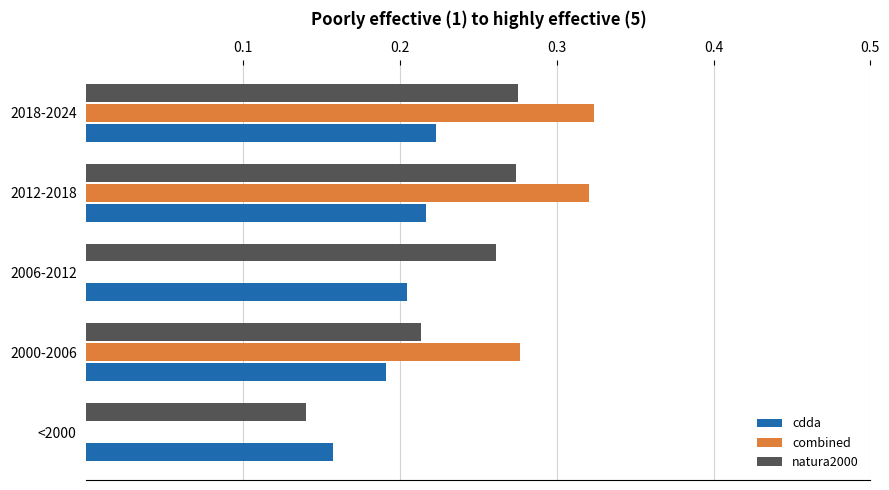

What is the sum of all natura2000 values?

1.2